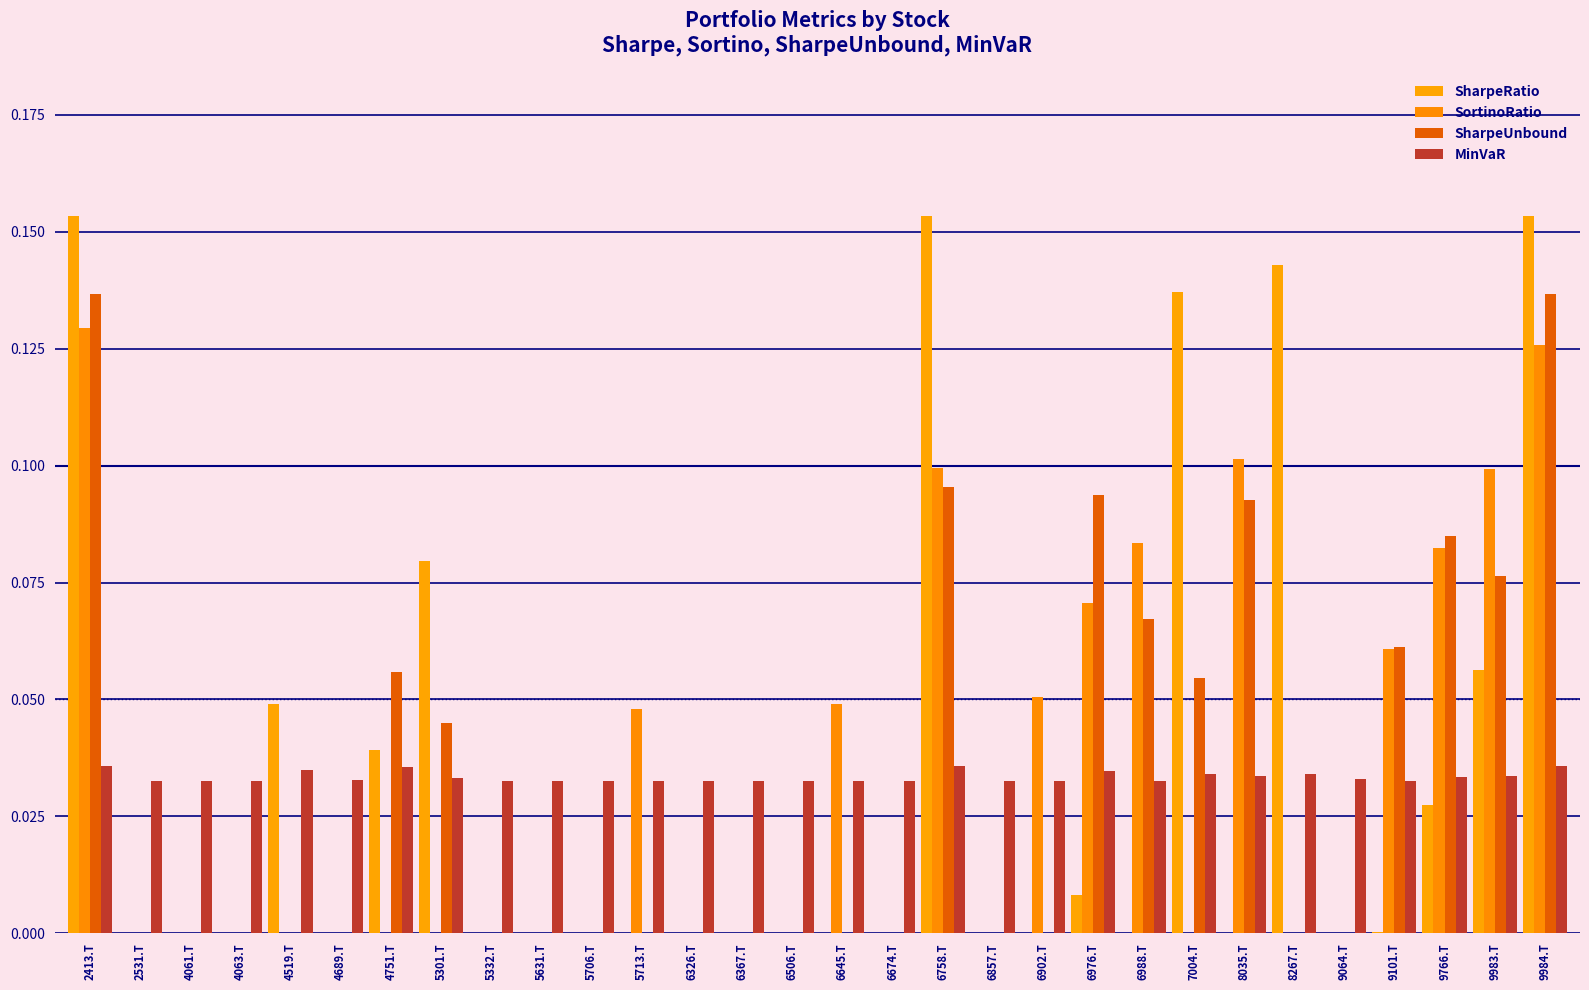

List the series in order of their peak value, lowest first.

MinVaR, SortinoRatio, SharpeUnbound, SharpeRatio